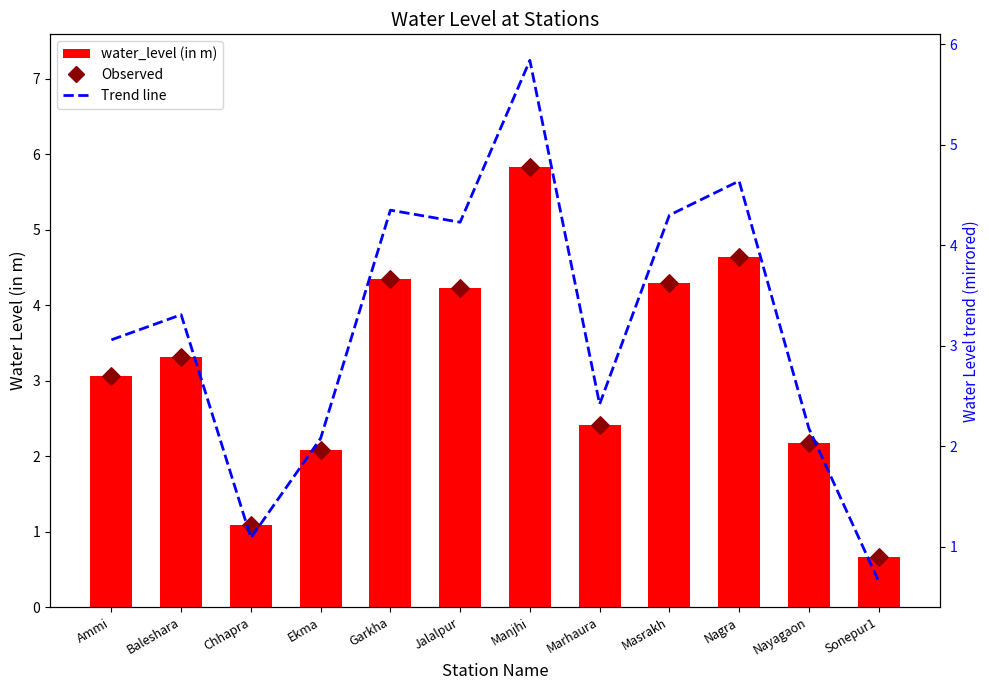

Which series has the widest spread of Y values?

water_level (in m)